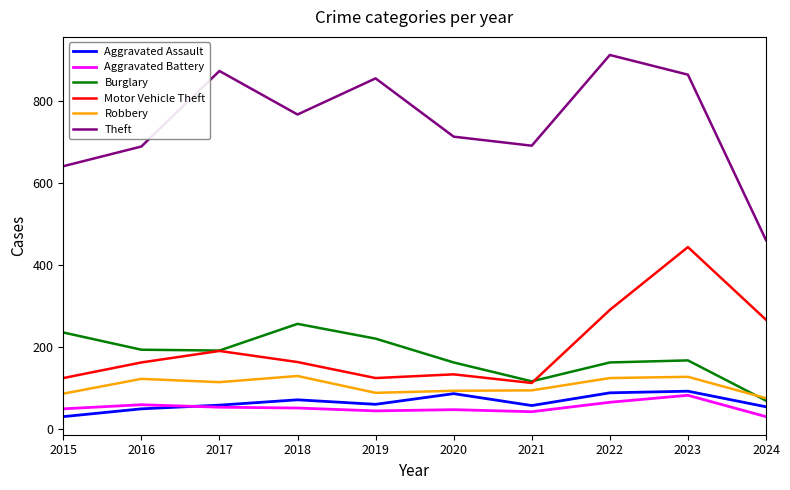

What is the total value across all series at 2022?

1646